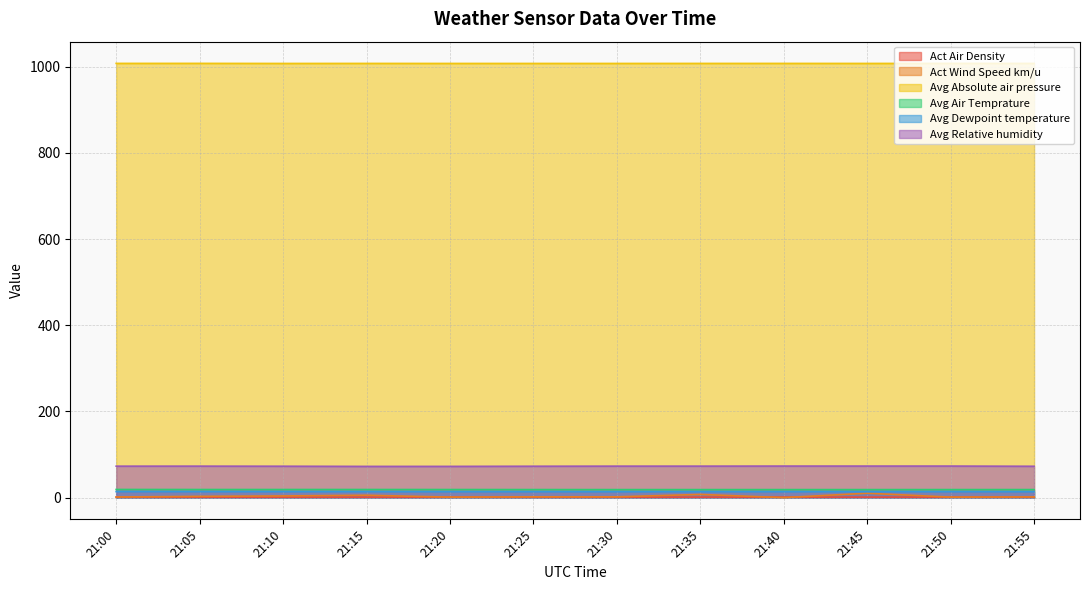

Reading right to left, what are all the values shown in this chart?

Act Air Density: 21:55=1.2	21:50=1.2	21:45=1.2	21:40=1.2	21:35=1.2	21:30=1.2	21:25=1.2	21:20=1.2	21:15=1.2	21:10=1.2	21:05=1.2	21:00=1.2
Act Wind Speed km/u: 21:55=1.7	21:50=1.2	21:45=10.2	21:40=0.0	21:35=7.4	21:30=1.9	21:25=1.9	21:20=1.2	21:15=5.5	21:10=3.9	21:05=3.0	21:00=1.4
Avg Absolute air pressure: 21:55=1007.8	21:50=1007.8	21:45=1007.7	21:40=1007.8	21:35=1007.7	21:30=1007.7	21:25=1007.7	21:20=1007.7	21:15=1007.8	21:10=1007.7	21:05=1007.9	21:00=1007.8
Avg Air Temprature: 21:55=18.7	21:50=18.7	21:45=18.6	21:40=18.6	21:35=18.6	21:30=18.6	21:25=18.7	21:20=18.8	21:15=18.8	21:10=18.8	21:05=18.8	21:00=18.9
Avg Dewpoint temperature: 21:55=13.7	21:50=13.8	21:45=13.8	21:40=13.8	21:35=13.7	21:30=13.7	21:25=13.7	21:20=13.7	21:15=13.8	21:10=13.9	21:05=13.9	21:00=14.0
Avg Relative humidity: 21:55=72.8	21:50=73.2	21:45=73.3	21:40=73.2	21:35=73.1	21:30=73.1	21:25=72.9	21:20=72.5	21:15=72.5	21:10=72.9	21:05=73.1	21:00=73.0